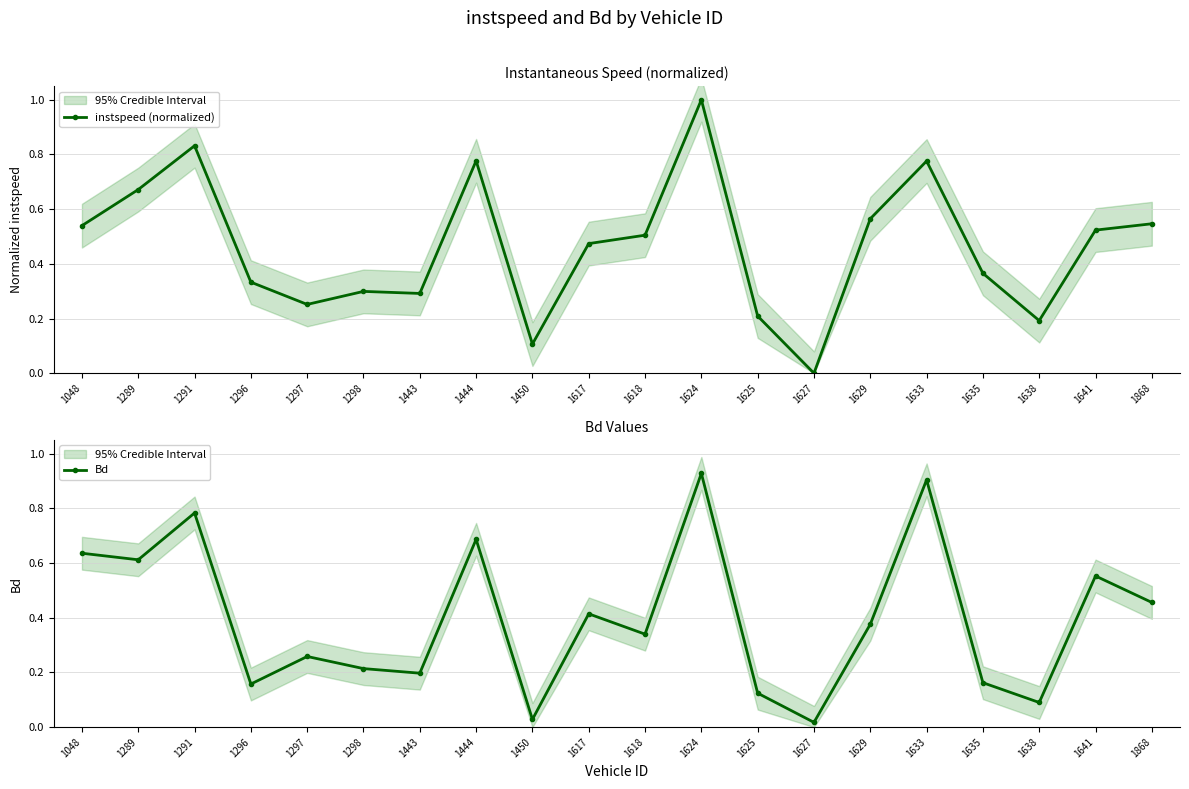

Count the number of categories in the chart.

20